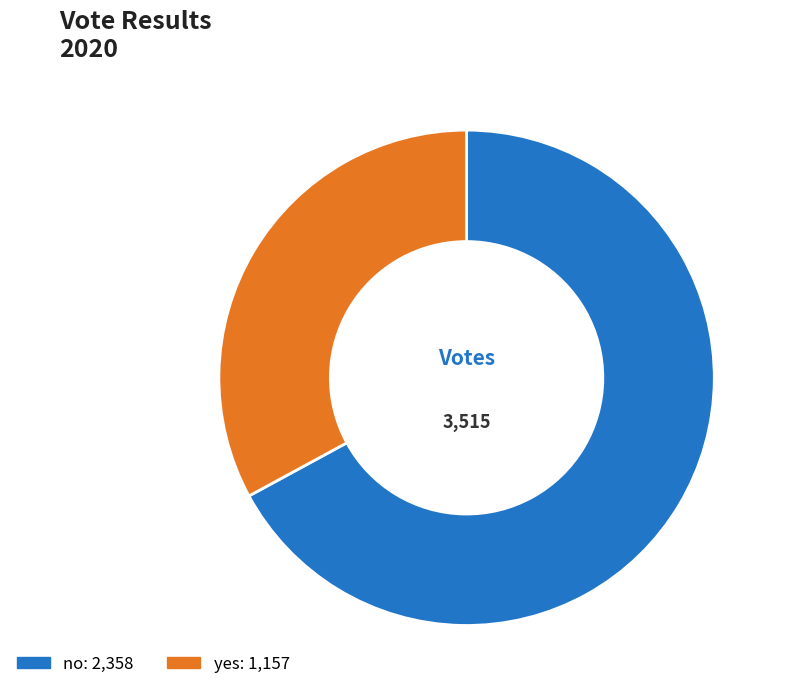

Rank the categories by value from highest to lowest.

no, yes